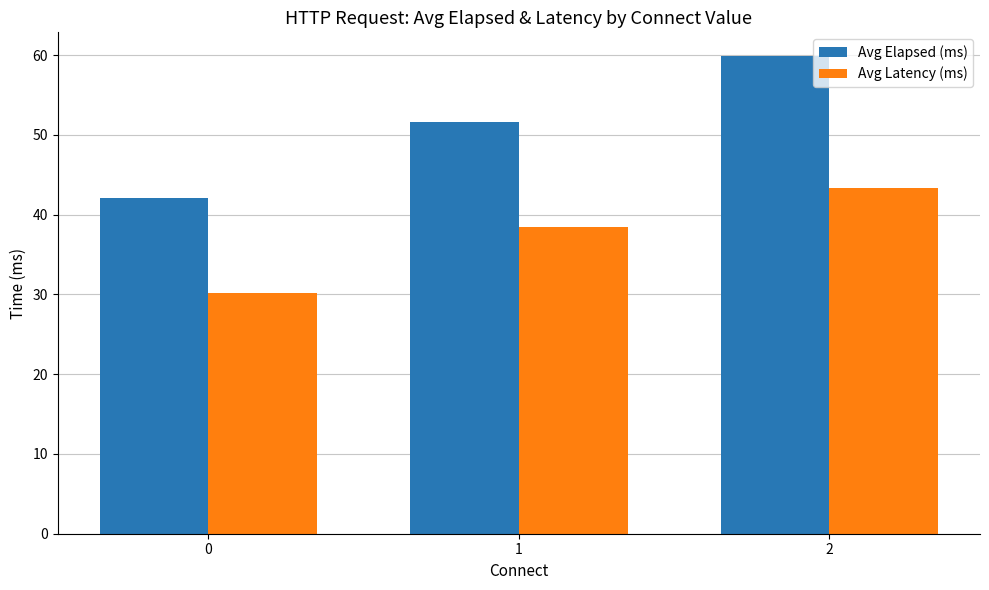

Is it true that Avg Elapsed (ms) equals 42.0 at 0?

True